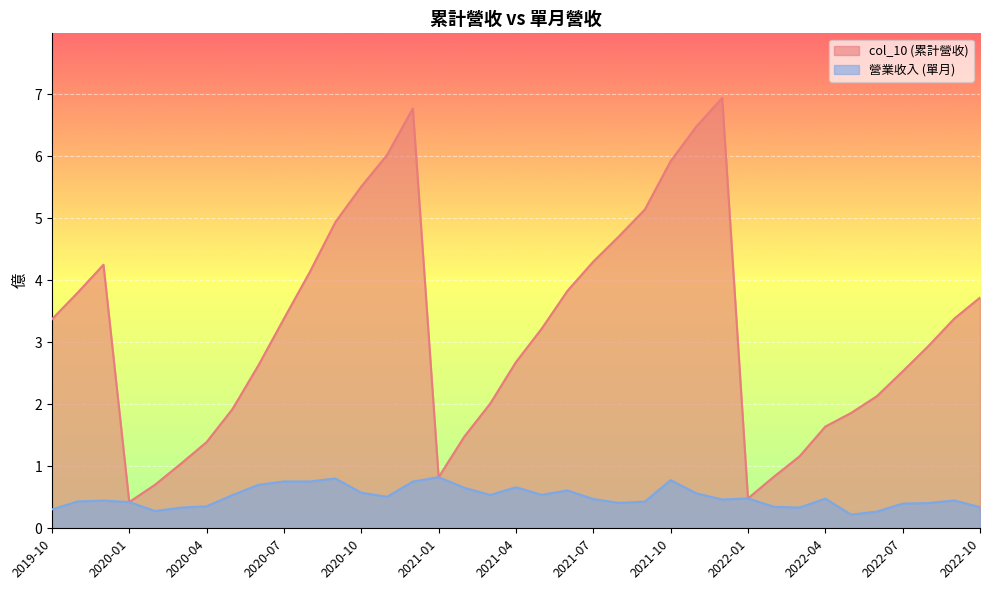

What is the highest value of the col_10 (累計營收) series?

6.9